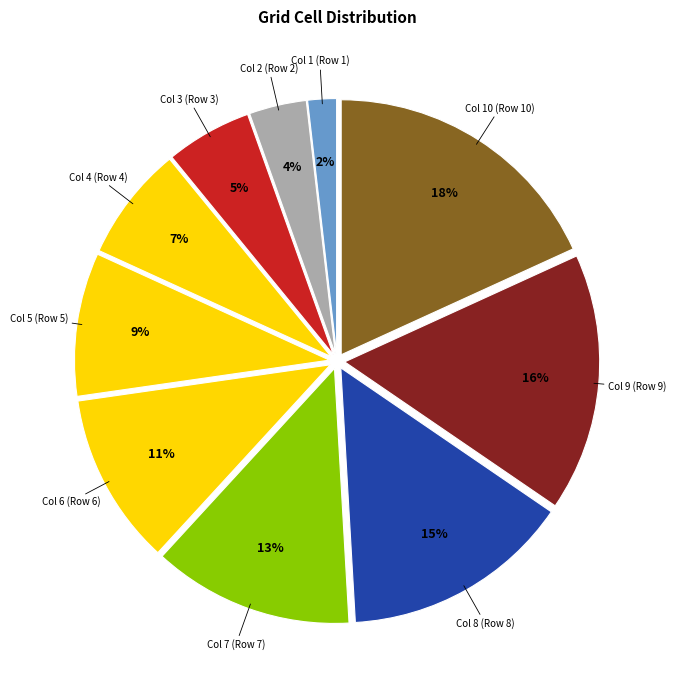

How many slices are in this pie chart?

10